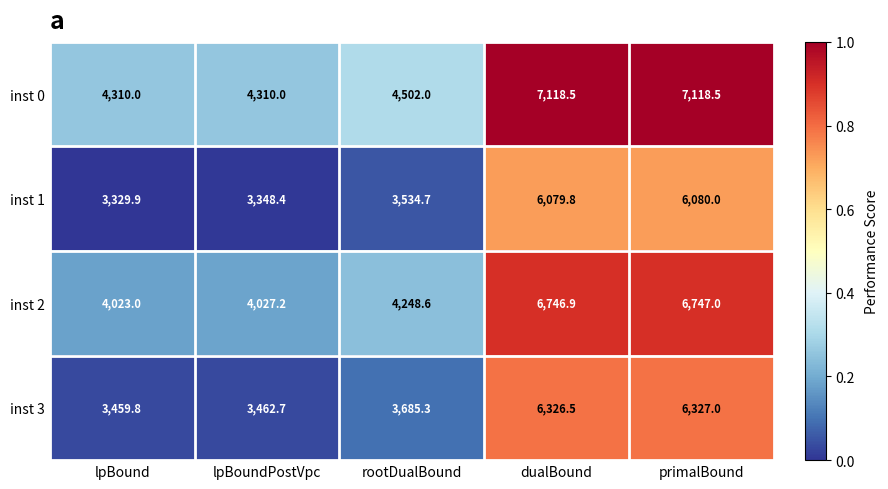

Rank the series by their average value, from highest to lowest.

inst 0, inst 2, inst 3, inst 1